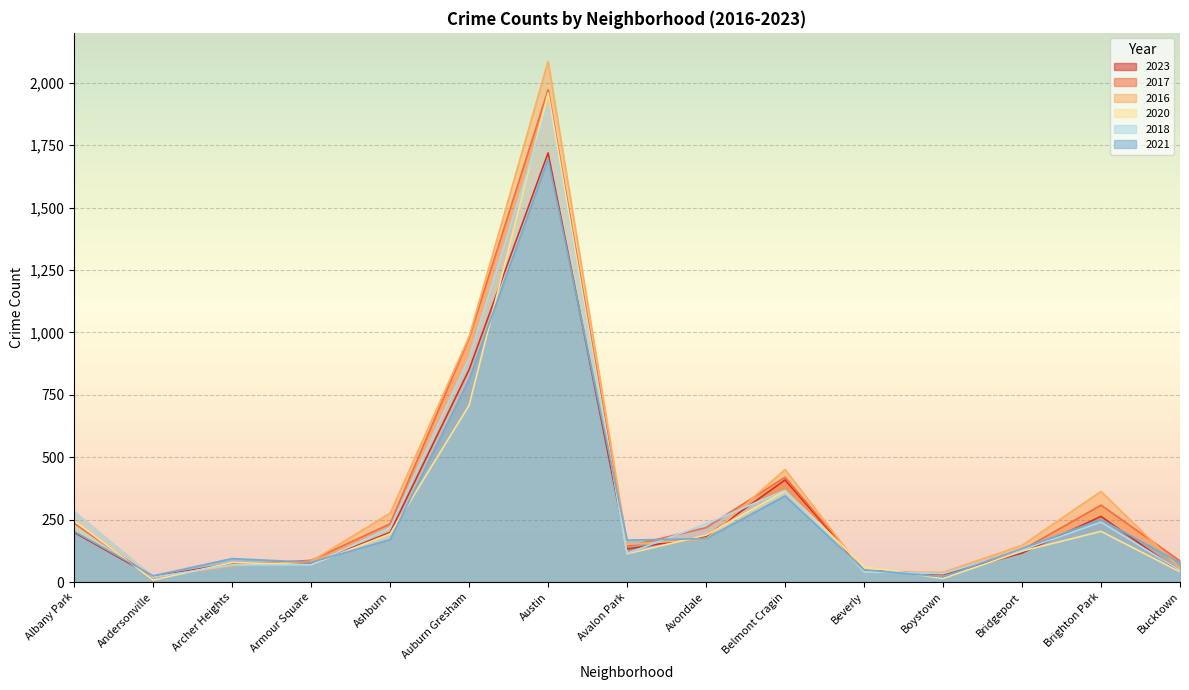

Read the 2021 value at Albany Park.

203